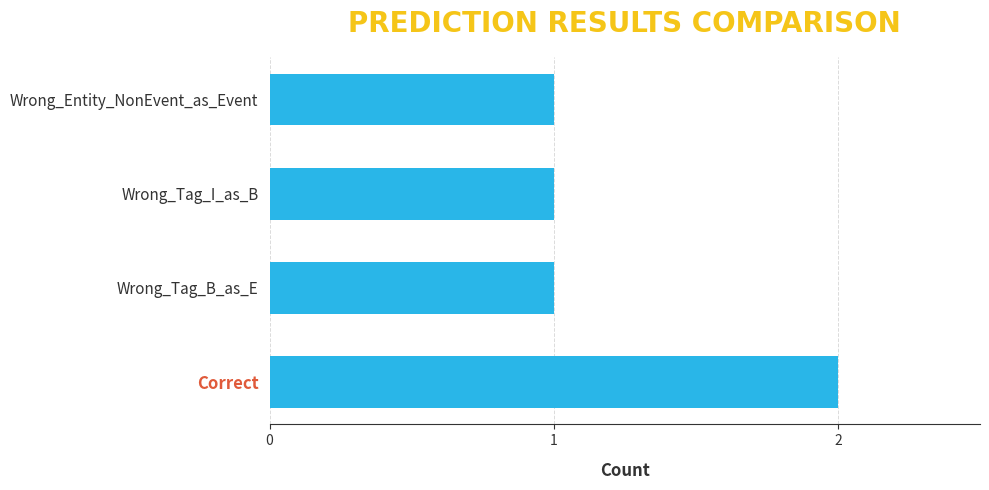

Does the chart contain any negative values?

No